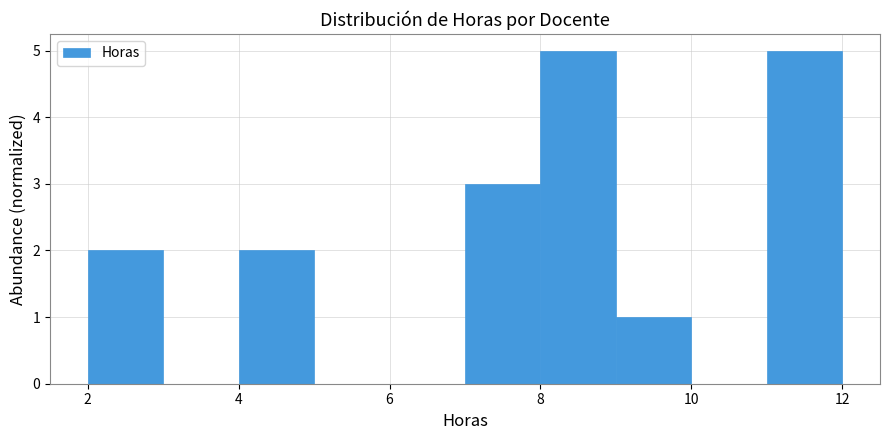

Reading left to right, list every bar in this chart as the range it spans on the x-axis followed by its height. The values are not printed on the chart, so give them approximately, as read against the axis.

2 to 3: 2
3 to 4: 0
4 to 5: 2
5 to 6: 0
6 to 7: 0
7 to 8: 3
8 to 9: 5
9 to 10: 1
10 to 11: 0
11 to 12: 5